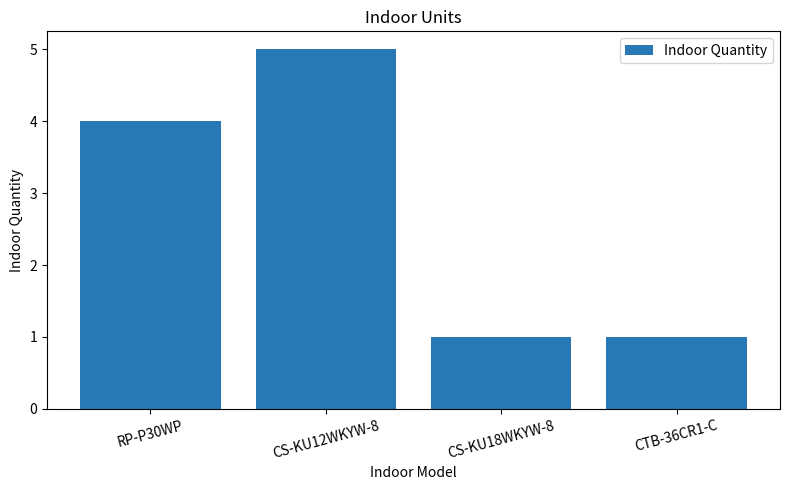

Reading left to right, what are all the values shown in this chart?

RP-P30WP=4	CS-KU12WKYW-8=5	CS-KU18WKYW-8=1	CTB-36CR1-C=1